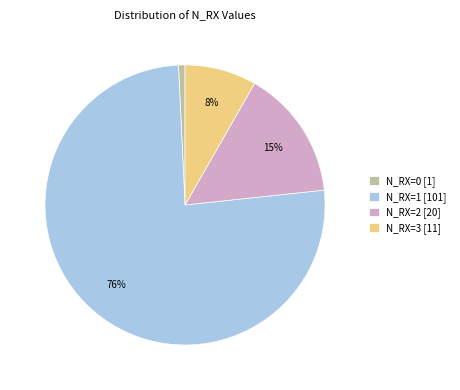

Between N_RX=0 and N_RX=1, which is larger?

N_RX=1